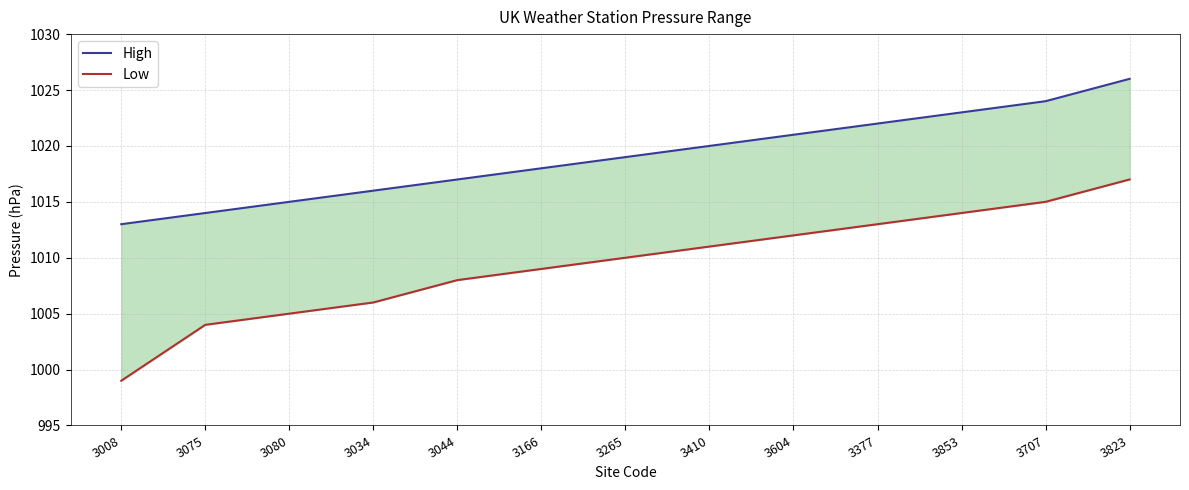

True or false: High and Low cross at least once.

False